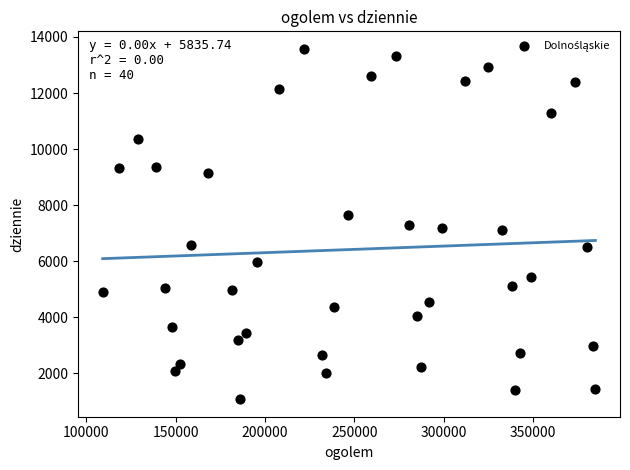

What is the range of X values (max minus min)?

275710